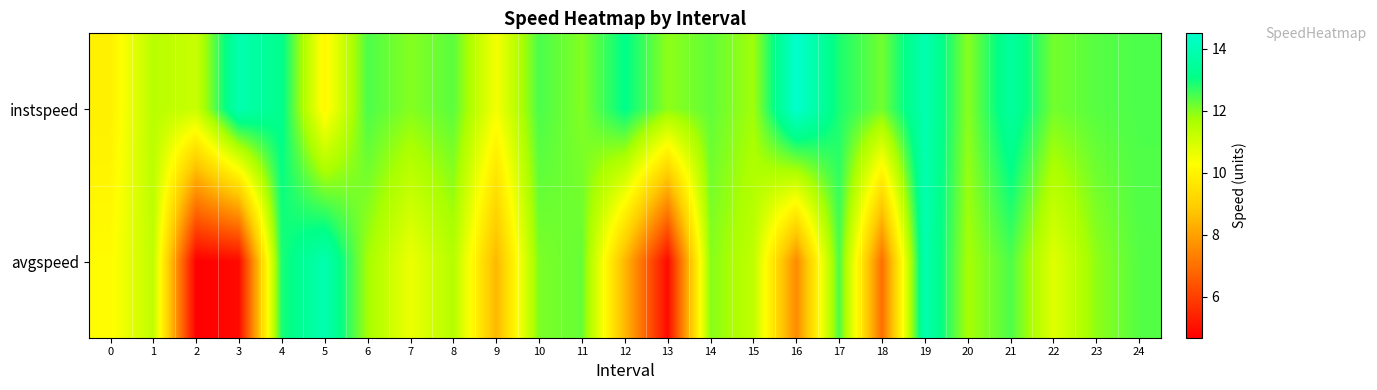

What is the total value across all series at 2?

15.8